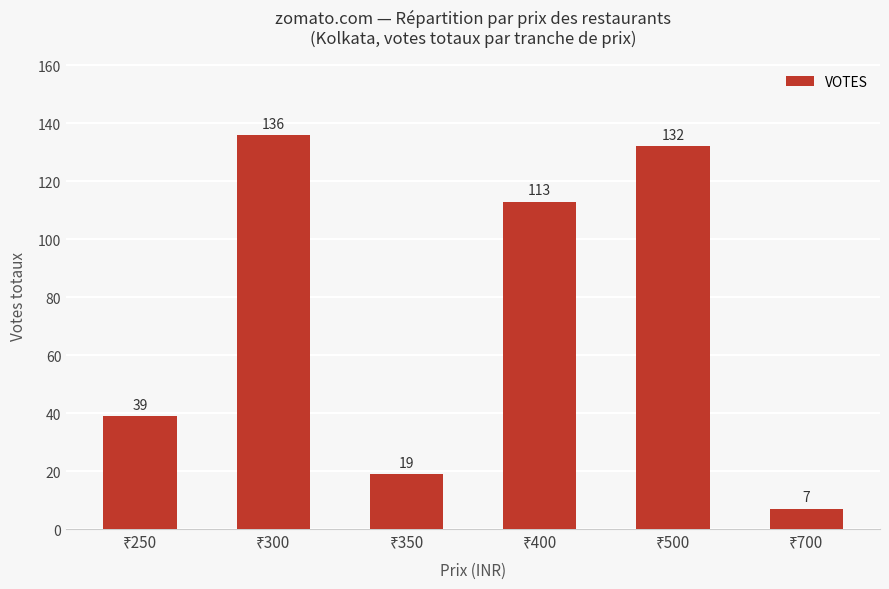

What is the maximum value shown in the chart?

136